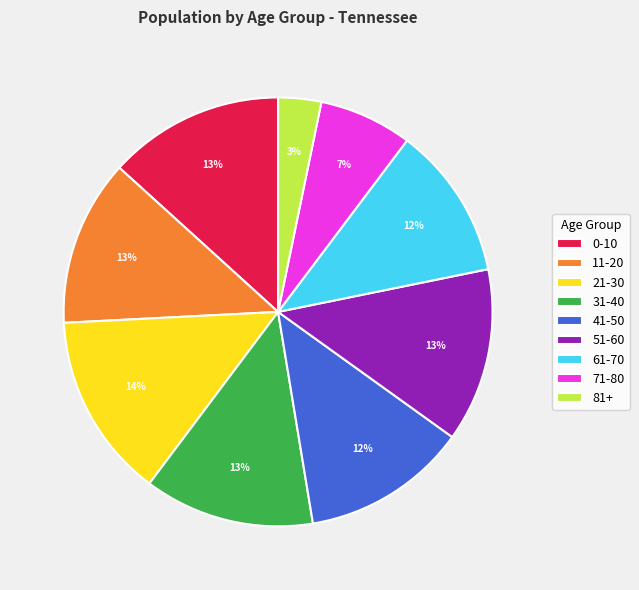

Does 21-30 represent more than half of the total?

No